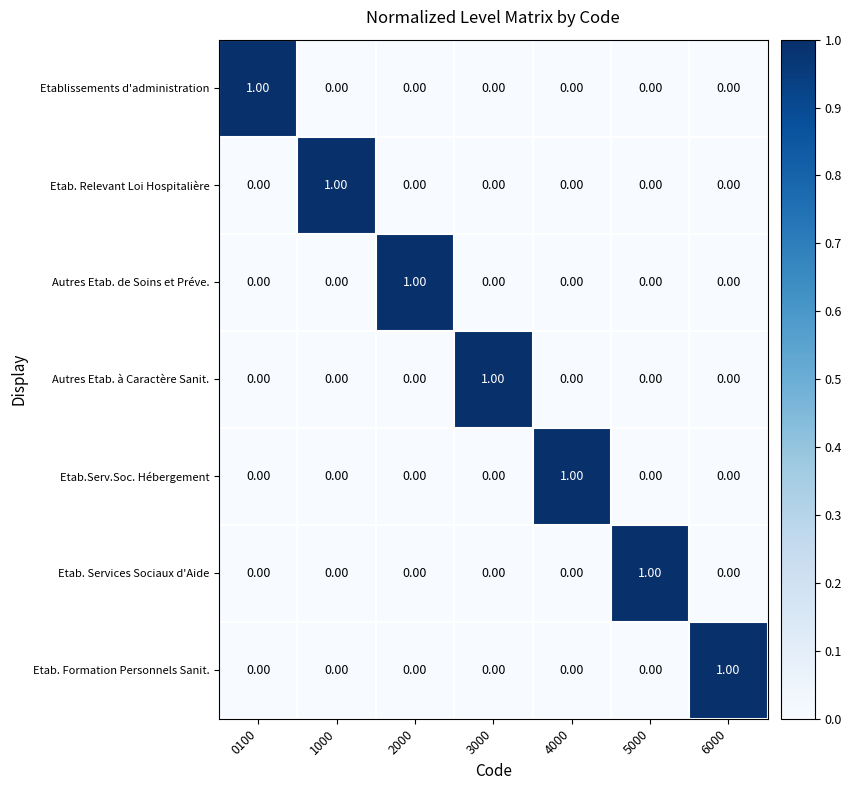

At how many categories does at least one series exceed 0?

7